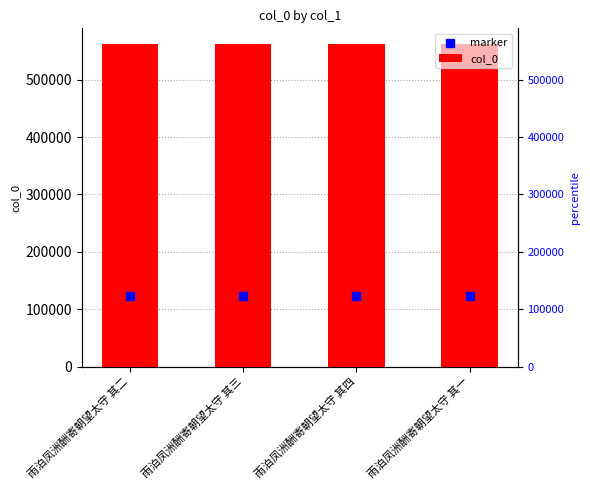

At which category is the sum across all series the highest?

雨泊凤洲酬寄朝望太守 其四